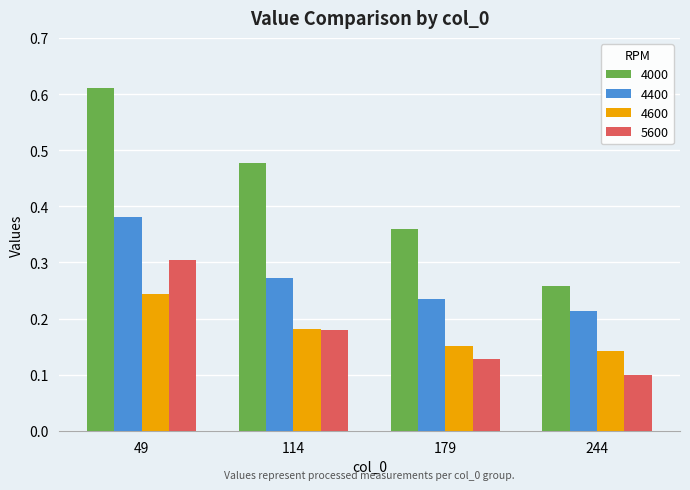

Count the number of data series in this chart.

4